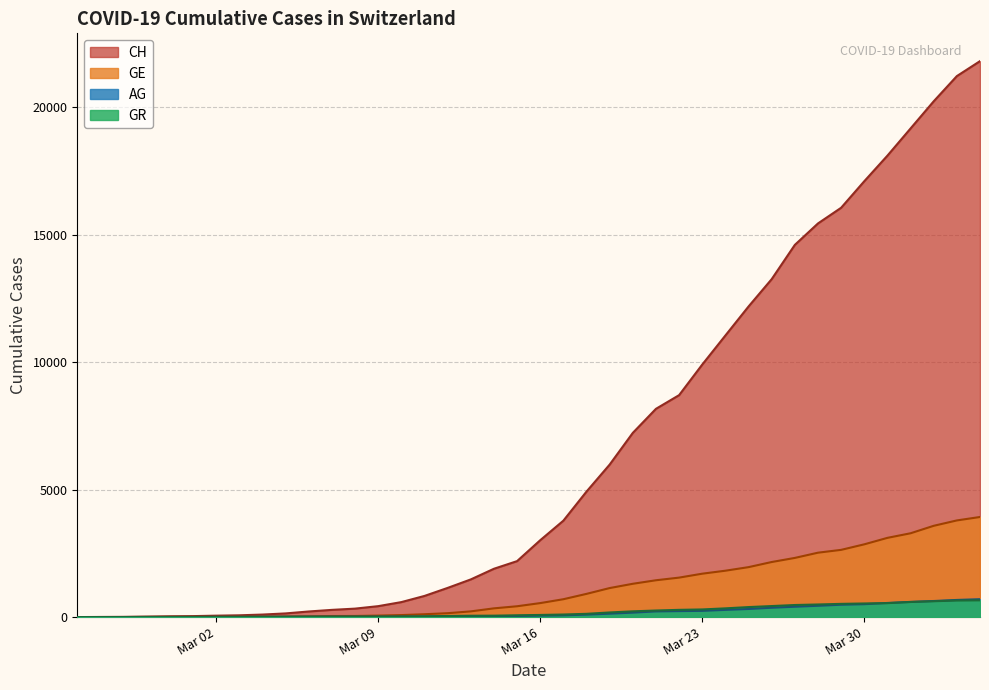

Count the number of data series in this chart.

4